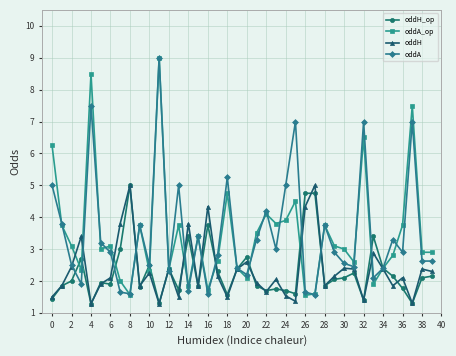

At how many categories does at least one series exceed 1?

40